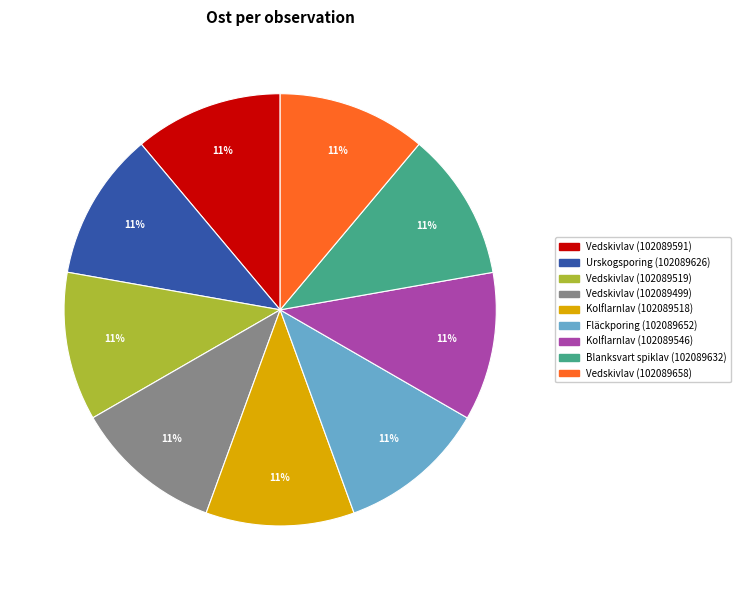

To the nearest percent, what is the average slice percentage?

11%